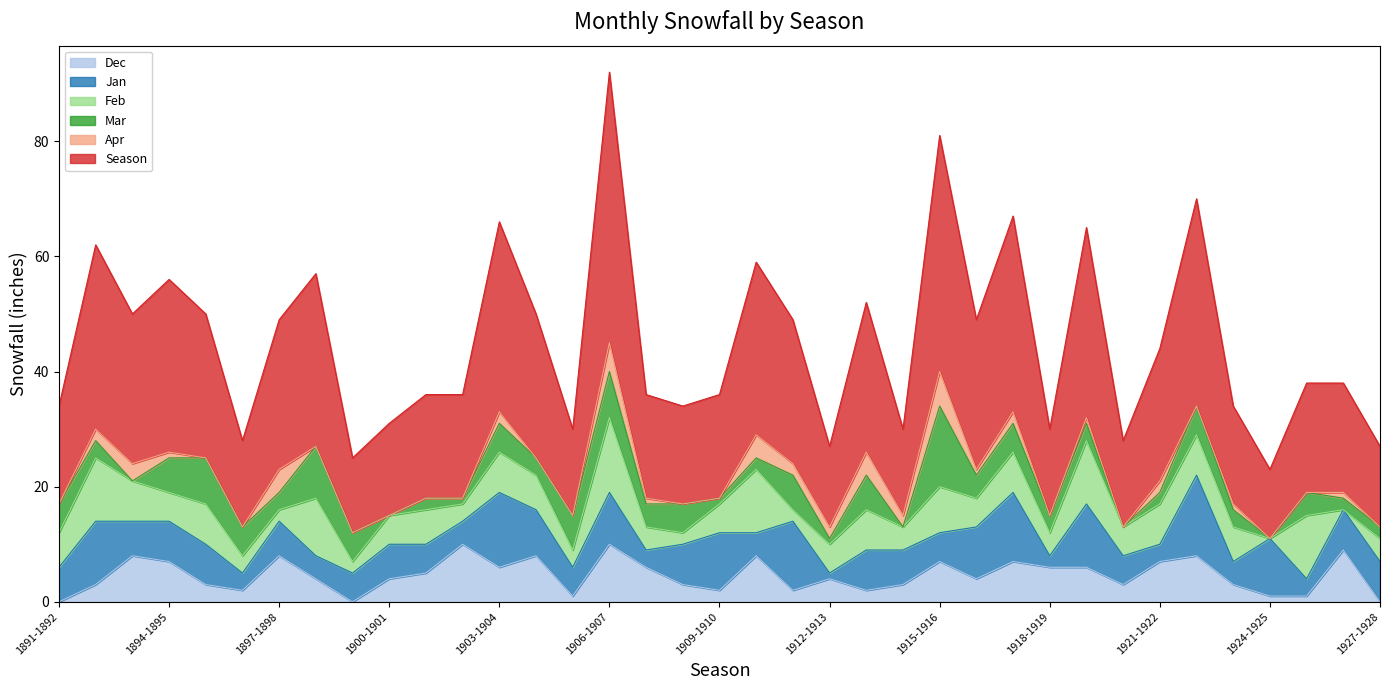

Reading left to right, list all the values displayed in this chart.

Dec: 1891-1892=0	1892-1893=3	1893-1894=8	1894-1895=7	1895-1896=3	1896-1897=2	1897-1898=8	1898-1899=4	1899-1900=0	1900-1901=4	1901-1902=5	1902-1903=10	1903-1904=6	1904-1905=8	1905-1906=1	1906-1907=10	1907-1908=6	1908-1909=3	1909-1910=2	1910-1911=8	1911-1912=2	1912-1913=4	1913-1914=2	1914-1915=3	1915-1916=7	1916-1917=4	1917-1918=7	1918-1919=6	1919-1920=6	1920-1921=3	1921-1922=7	1922-1923=8	1923-1924=3	1924-1925=1	1925-1926=1	1926-1927=9	1927-1928=0
Jan: 1891-1892=6	1892-1893=11	1893-1894=6	1894-1895=7	1895-1896=7	1896-1897=3	1897-1898=6	1898-1899=4	1899-1900=5	1900-1901=6	1901-1902=5	1902-1903=4	1903-1904=13	1904-1905=8	1905-1906=5	1906-1907=9	1907-1908=3	1908-1909=7	1909-1910=10	1910-1911=4	1911-1912=12	1912-1913=1	1913-1914=7	1914-1915=6	1915-1916=5	1916-1917=9	1917-1918=12	1918-1919=2	1919-1920=11	1920-1921=5	1921-1922=3	1922-1923=14	1923-1924=4	1924-1925=10	1925-1926=3	1926-1927=7	1927-1928=7
Feb: 1891-1892=6	1892-1893=11	1893-1894=7	1894-1895=5	1895-1896=7	1896-1897=3	1897-1898=2	1898-1899=10	1899-1900=2	1900-1901=5	1901-1902=6	1902-1903=3	1903-1904=7	1904-1905=6	1905-1906=3	1906-1907=13	1907-1908=4	1908-1909=2	1909-1910=5	1910-1911=11	1911-1912=2	1912-1913=5	1913-1914=7	1914-1915=4	1915-1916=8	1916-1917=5	1917-1918=7	1918-1919=4	1919-1920=11	1920-1921=5	1921-1922=7	1922-1923=7	1923-1924=6	1924-1925=0	1925-1926=11	1926-1927=0	1927-1928=4
Mar: 1891-1892=5	1892-1893=3	1893-1894=0	1894-1895=6	1895-1896=8	1896-1897=5	1897-1898=3	1898-1899=9	1899-1900=5	1900-1901=0	1901-1902=2	1902-1903=1	1903-1904=5	1904-1905=3	1905-1906=6	1906-1907=8	1907-1908=4	1908-1909=5	1909-1910=1	1910-1911=2	1911-1912=6	1912-1913=1	1913-1914=6	1914-1915=0	1915-1916=14	1916-1917=4	1917-1918=5	1918-1919=3	1919-1920=3	1920-1921=0	1921-1922=2	1922-1923=5	1923-1924=3	1924-1925=0	1925-1926=4	1926-1927=2	1927-1928=2
Apr: 1891-1892=0	1892-1893=2	1893-1894=3	1894-1895=1	1895-1896=0	1896-1897=0	1897-1898=4	1898-1899=0	1899-1900=0	1900-1901=0	1901-1902=0	1902-1903=0	1903-1904=2	1904-1905=0	1905-1906=0	1906-1907=5	1907-1908=1	1908-1909=0	1909-1910=0	1910-1911=4	1911-1912=2	1912-1913=2	1913-1914=4	1914-1915=2	1915-1916=6	1916-1917=1	1917-1918=2	1918-1919=0	1919-1920=1	1920-1921=0	1921-1922=2	1922-1923=0	1923-1924=1	1924-1925=0	1925-1926=0	1926-1927=1	1927-1928=0
Season: 1891-1892=17	1892-1893=32	1893-1894=26	1894-1895=30	1895-1896=25	1896-1897=15	1897-1898=26	1898-1899=30	1899-1900=13	1900-1901=16	1901-1902=18	1902-1903=18	1903-1904=33	1904-1905=25	1905-1906=15	1906-1907=47	1907-1908=18	1908-1909=17	1909-1910=18	1910-1911=30	1911-1912=25	1912-1913=14	1913-1914=26	1914-1915=15	1915-1916=41	1916-1917=26	1917-1918=34	1918-1919=15	1919-1920=33	1920-1921=15	1921-1922=23	1922-1923=36	1923-1924=17	1924-1925=12	1925-1926=19	1926-1927=19	1927-1928=14